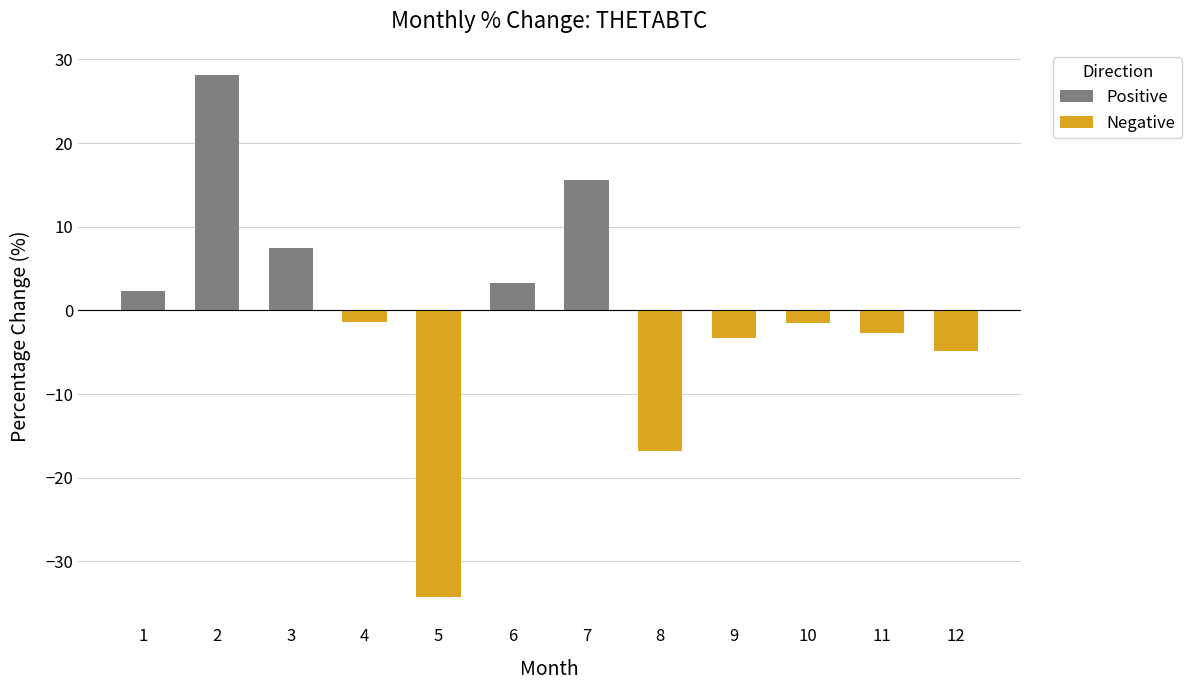

Which category has the lowest value across all series?

5